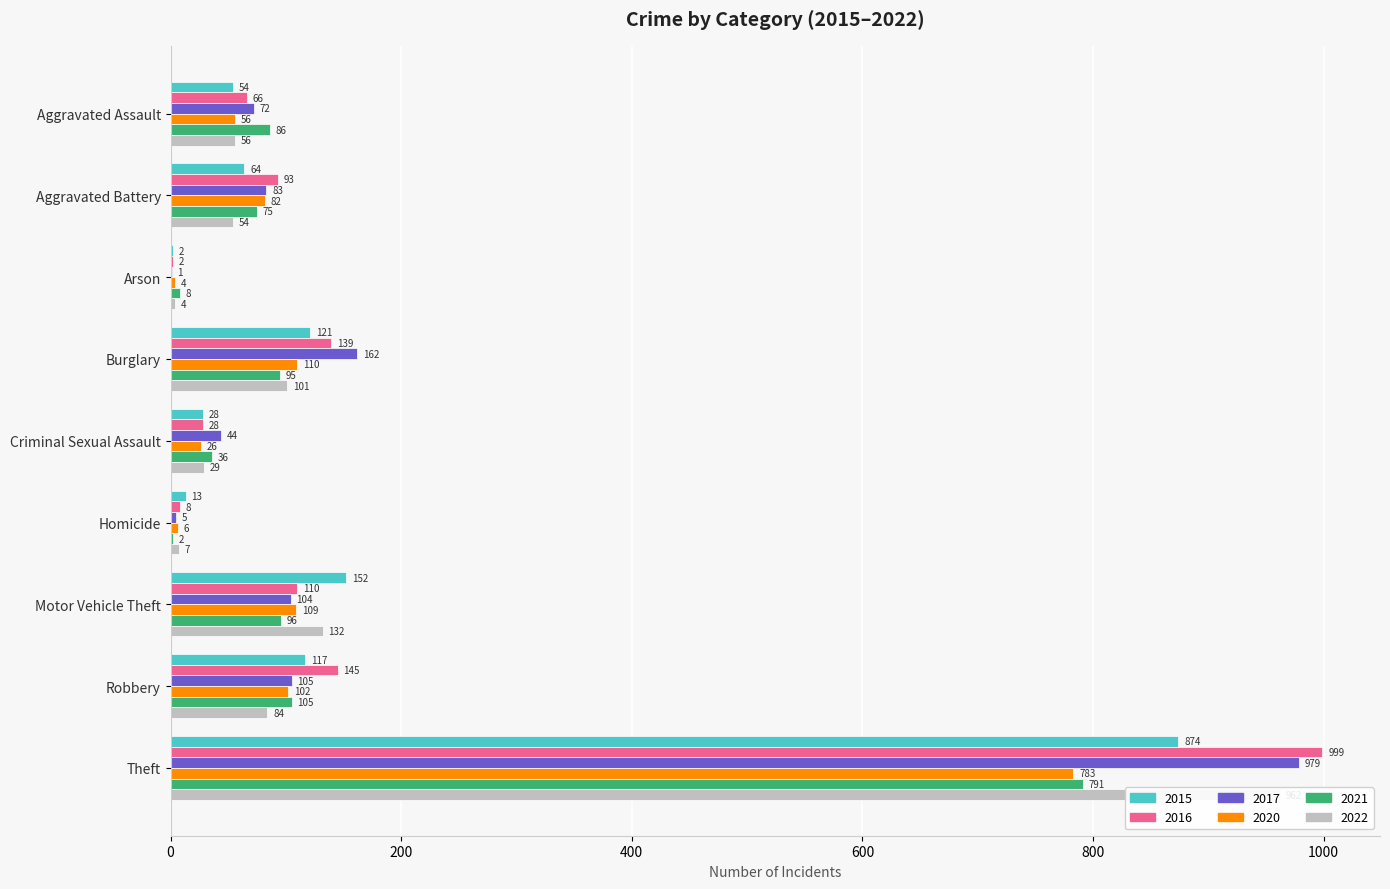

Where is 2021 nearest to the value 396?

Robbery